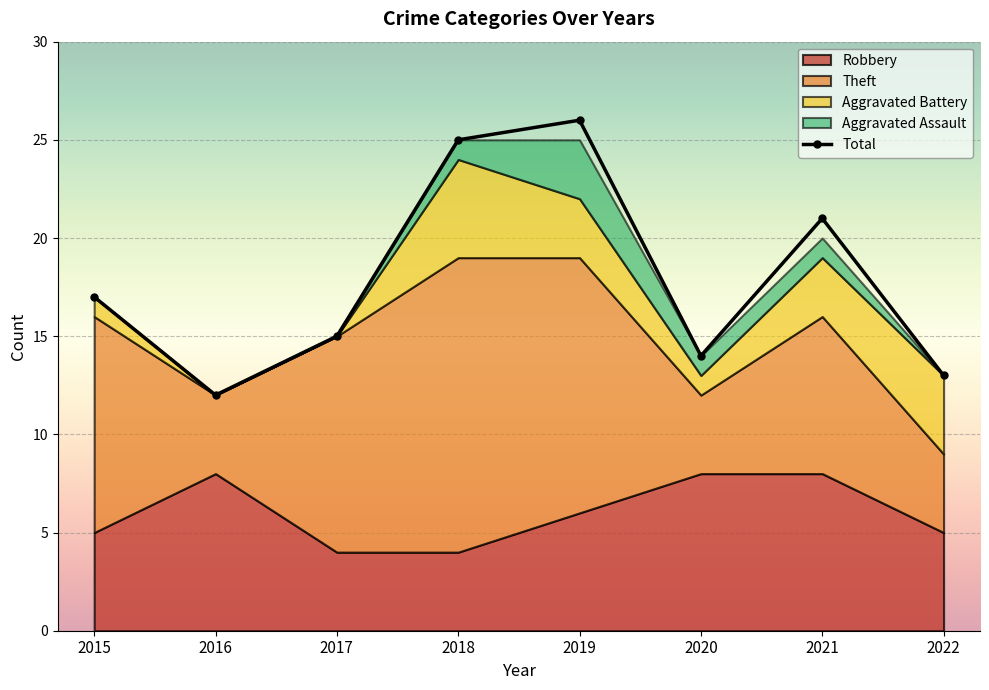

Between 2020 and 2017, which is larger?

2017